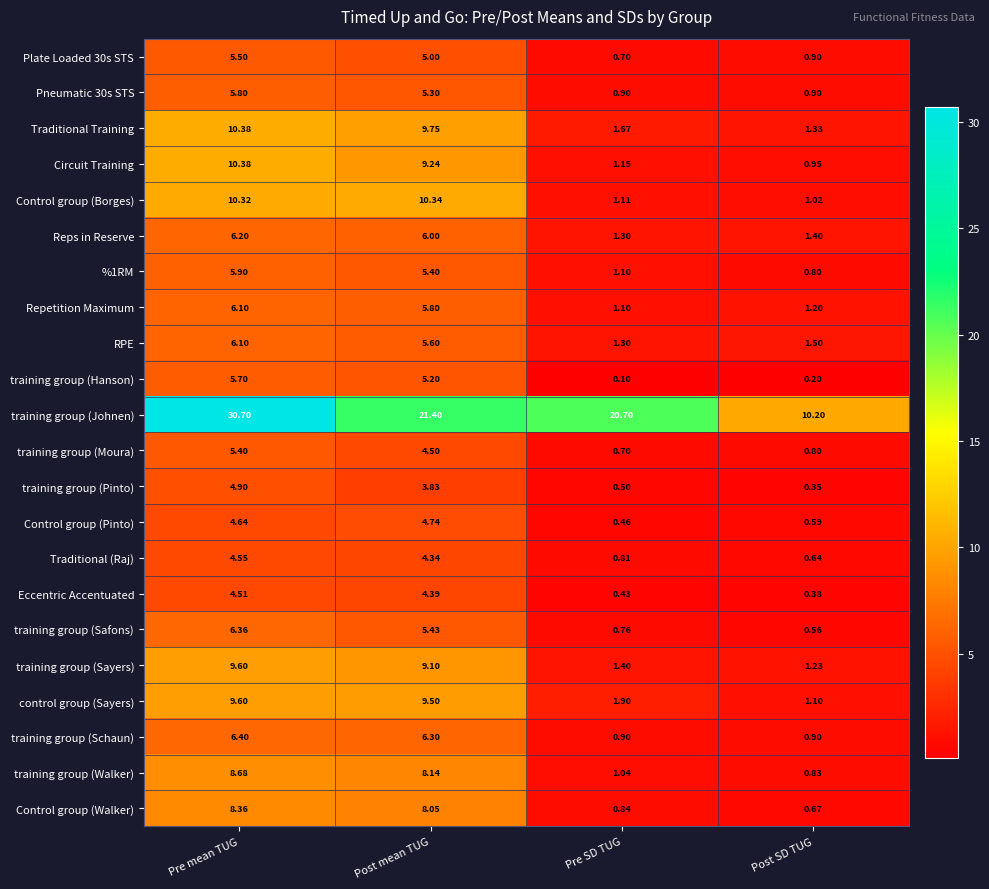

How many data points in training group (Moura) are above 4?

2